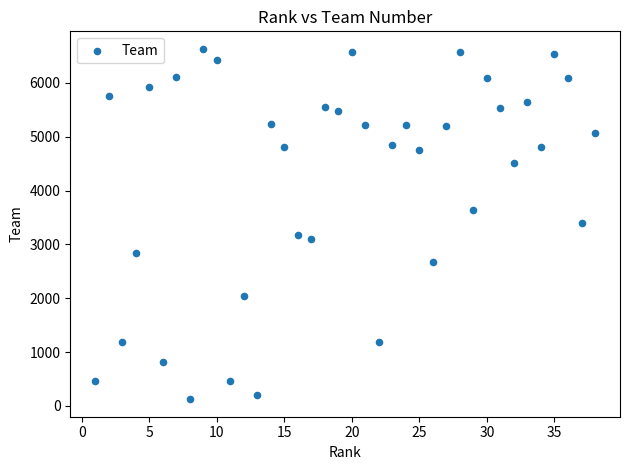

What is the range of X values (max minus min)?

37